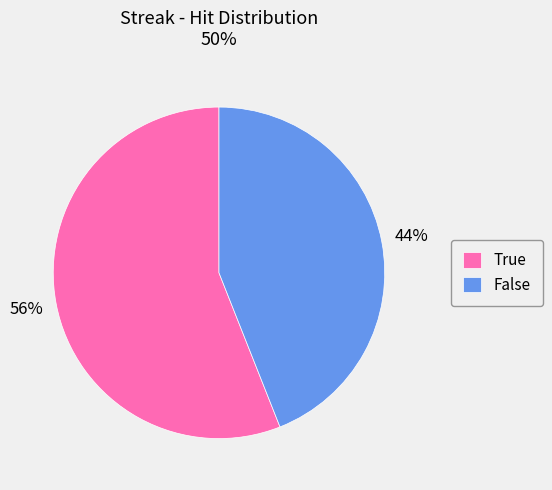

Is there any slice that represents more than half of the pie?

Yes